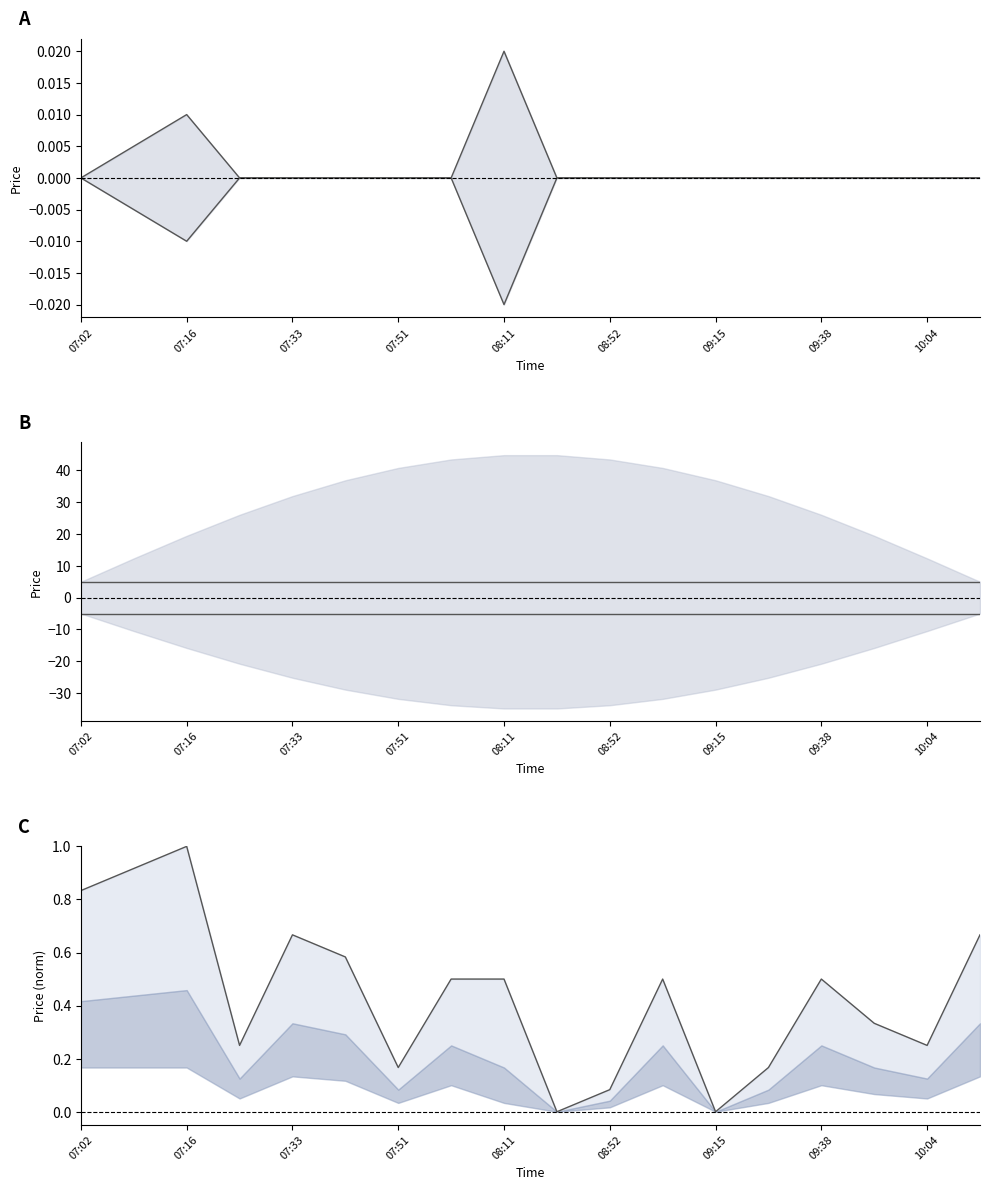

What value does the col_4 series have at 07:33?

-5.0